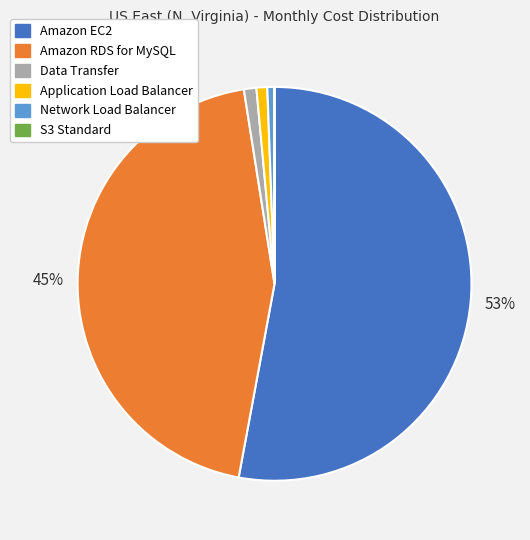

To the nearest percent, what is the combined percentage of Data Transfer and Application Load Balancer?

2%